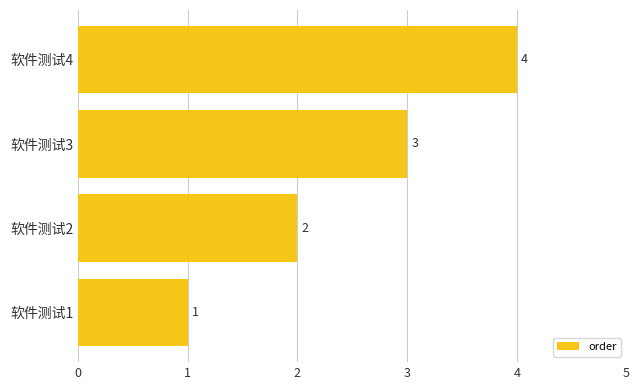

List the labels in order of value, smallest first.

软件测试1, 软件测试2, 软件测试3, 软件测试4